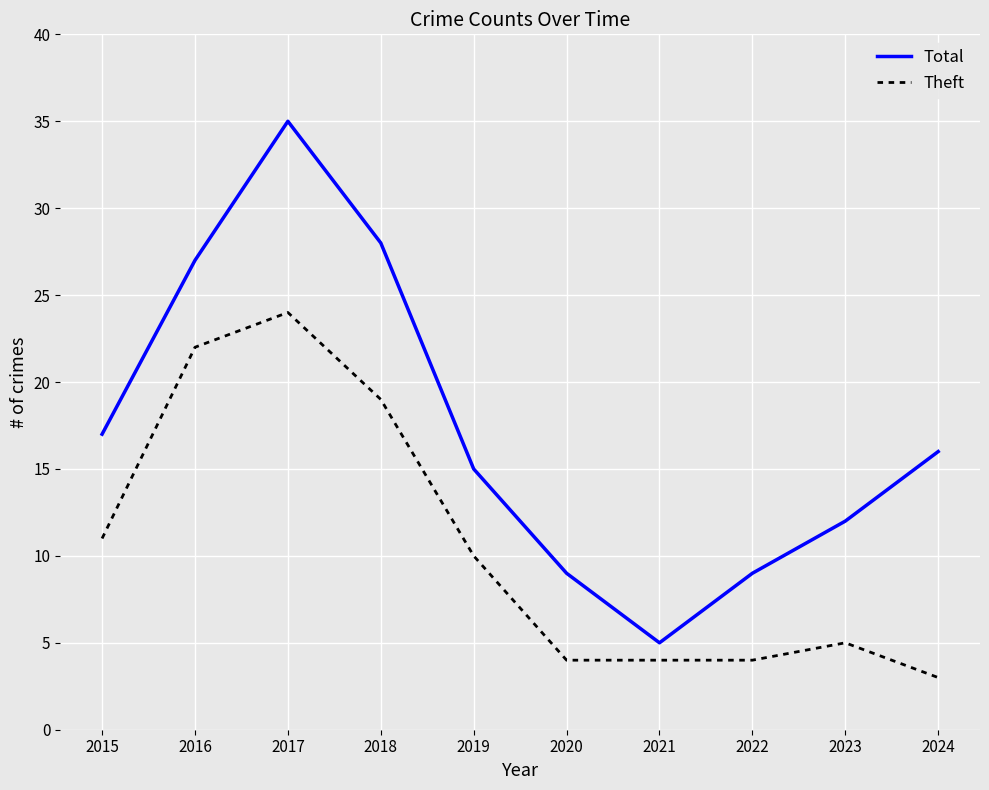

True or false: Total and Theft cross at least once.

False